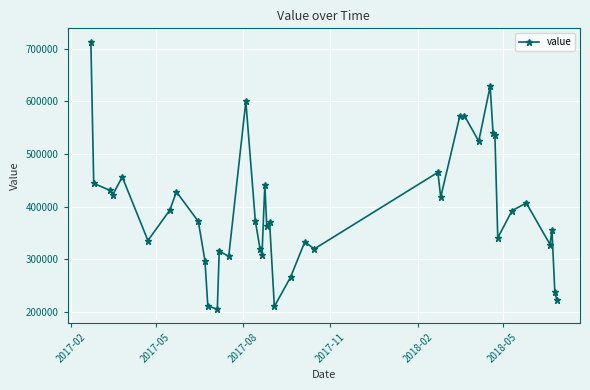

What is the difference between the maximum and minimum values?

508845.7